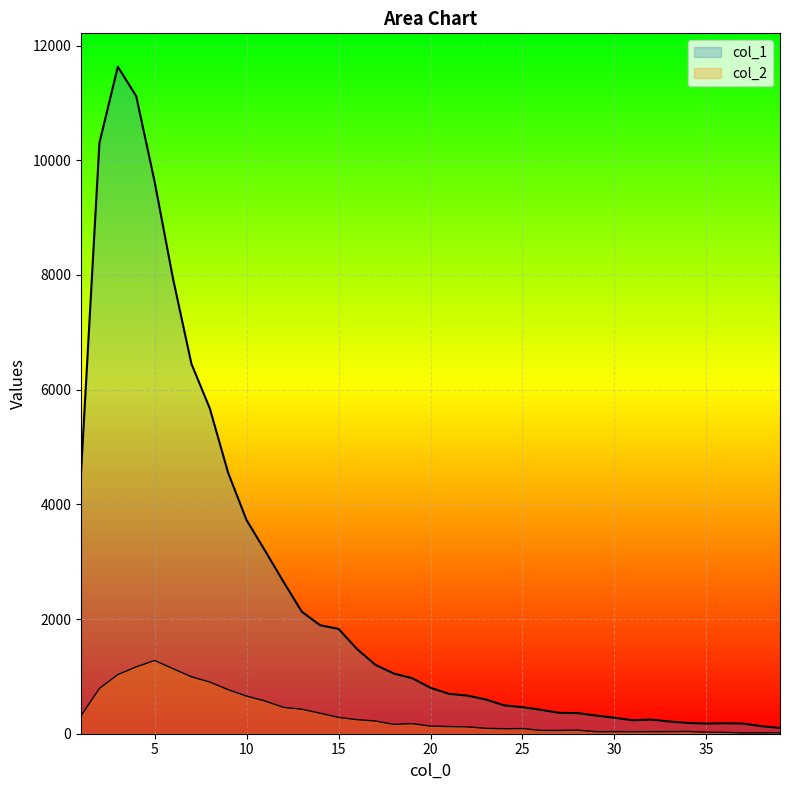

At 12, list the series in order from smallest to largest.

col_2, col_1